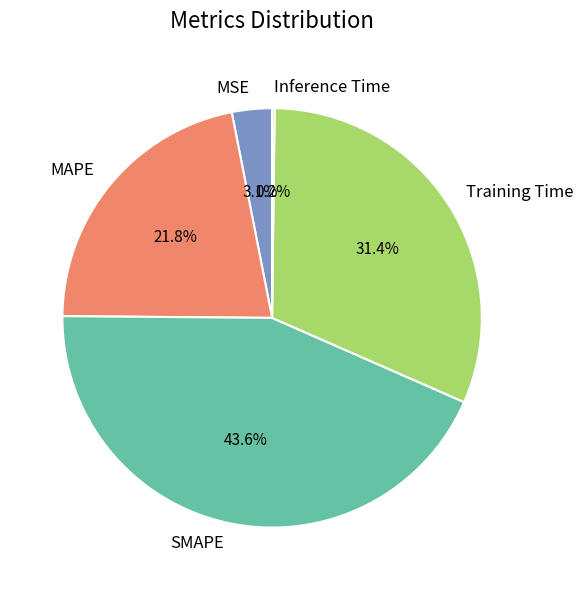

The SMAPE slice represents 44% of the pie. True or false?

True